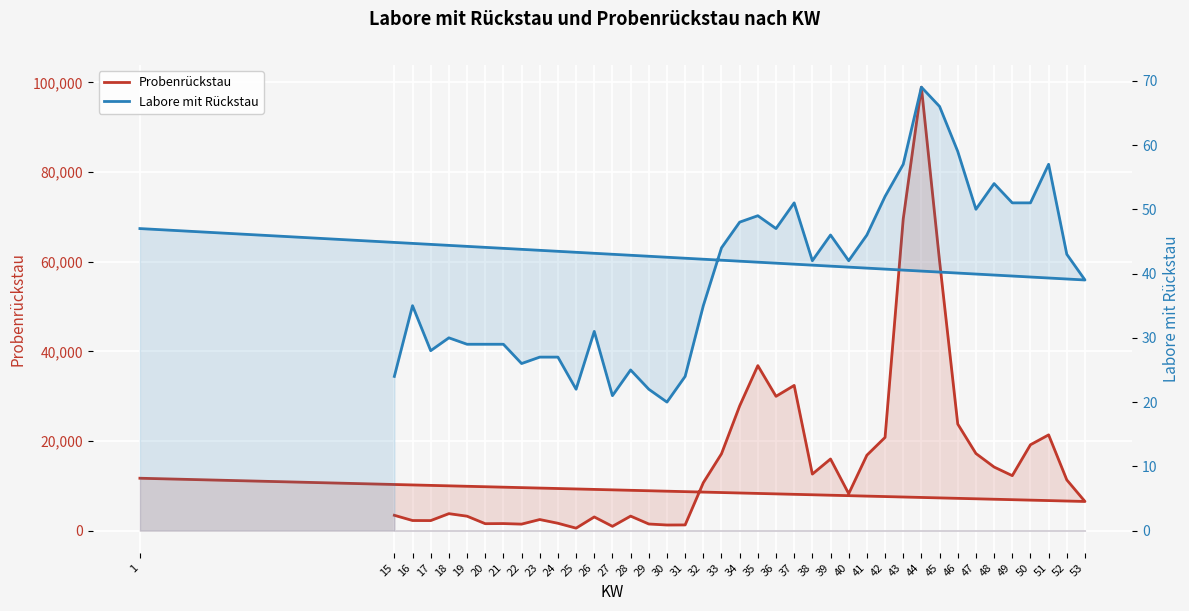

At how many categories does at least one series exceed 5991?

23